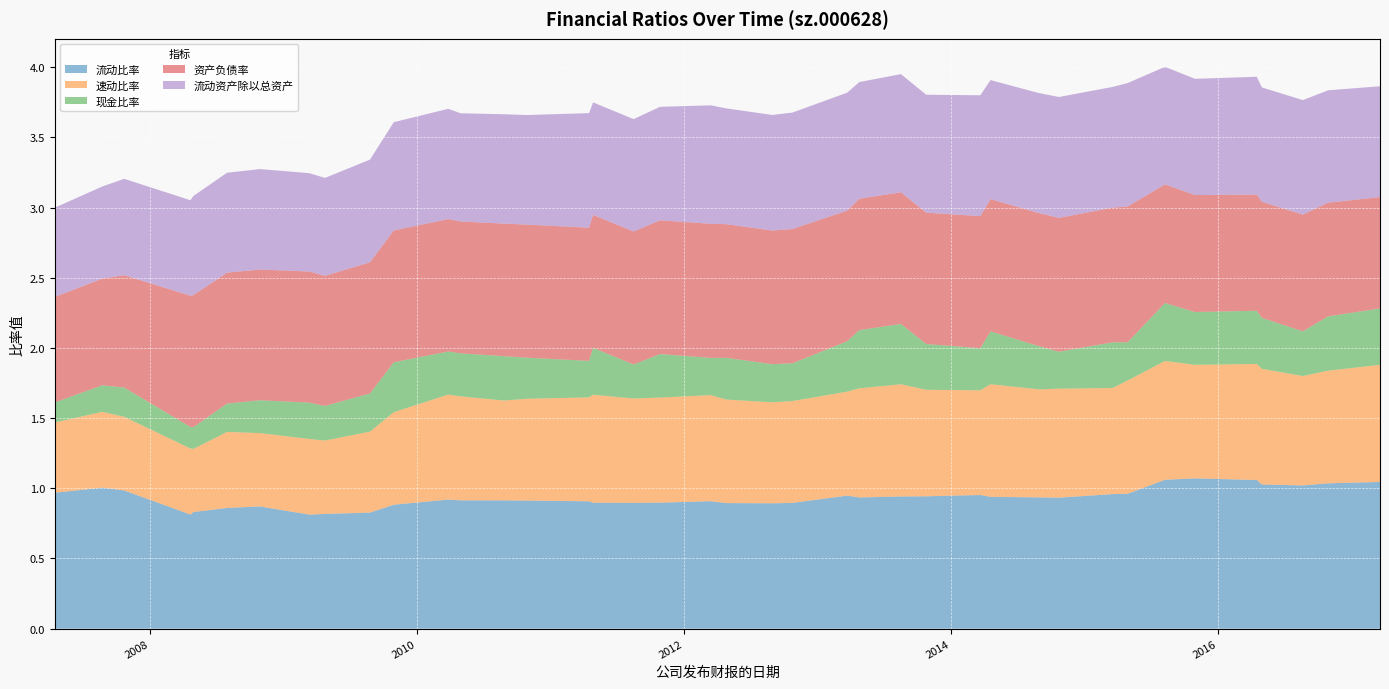

Reading left to right, what are all the values shown in this chart?

流动比率: 1.0	1.0	1.0	0.8	0.8	0.9	0.9	0.8	0.8	0.8	0.9	0.9	0.9	0.9	0.9	0.9	0.9	0.9	0.9	0.9	0.9	0.9	0.9	0.9	0.9	0.9	0.9	1.0	0.9	0.9	0.9	1.0	1.0	1.1	1.1	1.1	1.0	1.0	1.0	1.0
速动比率: 0.5	0.5	0.5	0.5	0.4	0.5	0.5	0.5	0.5	0.6	0.7	0.7	0.7	0.7	0.7	0.7	0.8	0.7	0.7	0.8	0.7	0.7	0.7	0.7	0.8	0.8	0.8	0.7	0.8	0.8	0.8	0.8	0.8	0.8	0.8	0.8	0.8	0.8	0.8	0.8
现金比率: 0.1	0.2	0.2	0.2	0.2	0.2	0.2	0.3	0.2	0.3	0.4	0.3	0.3	0.3	0.3	0.3	0.3	0.2	0.3	0.3	0.3	0.3	0.3	0.4	0.4	0.4	0.3	0.3	0.4	0.3	0.3	0.3	0.3	0.4	0.4	0.4	0.4	0.3	0.4	0.4
资产负债率: 0.8	0.8	0.8	0.9	0.9	0.9	0.9	0.9	0.9	0.9	0.9	0.9	0.9	0.9	0.9	0.9	0.9	0.9	1.0	1.0	1.0	1.0	1.0	0.9	0.9	0.9	0.9	0.9	0.9	0.9	1.0	1.0	1.0	0.8	0.8	0.8	0.8	0.8	0.8	0.8
流动资产除以总资产: 0.6	0.7	0.7	0.7	0.7	0.7	0.7	0.7	0.7	0.7	0.8	0.8	0.8	0.8	0.8	0.8	0.8	0.8	0.8	0.8	0.8	0.8	0.8	0.8	0.8	0.8	0.8	0.9	0.8	0.9	0.9	0.9	0.9	0.8	0.8	0.8	0.8	0.8	0.8	0.8